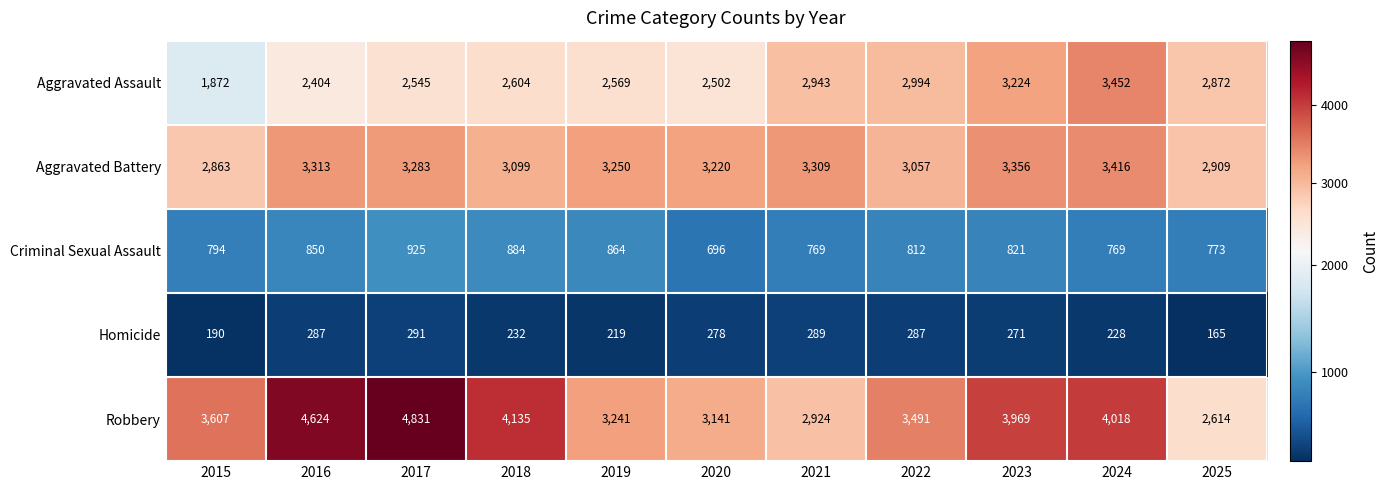

At which label does Homicide first exceed 271?

2016